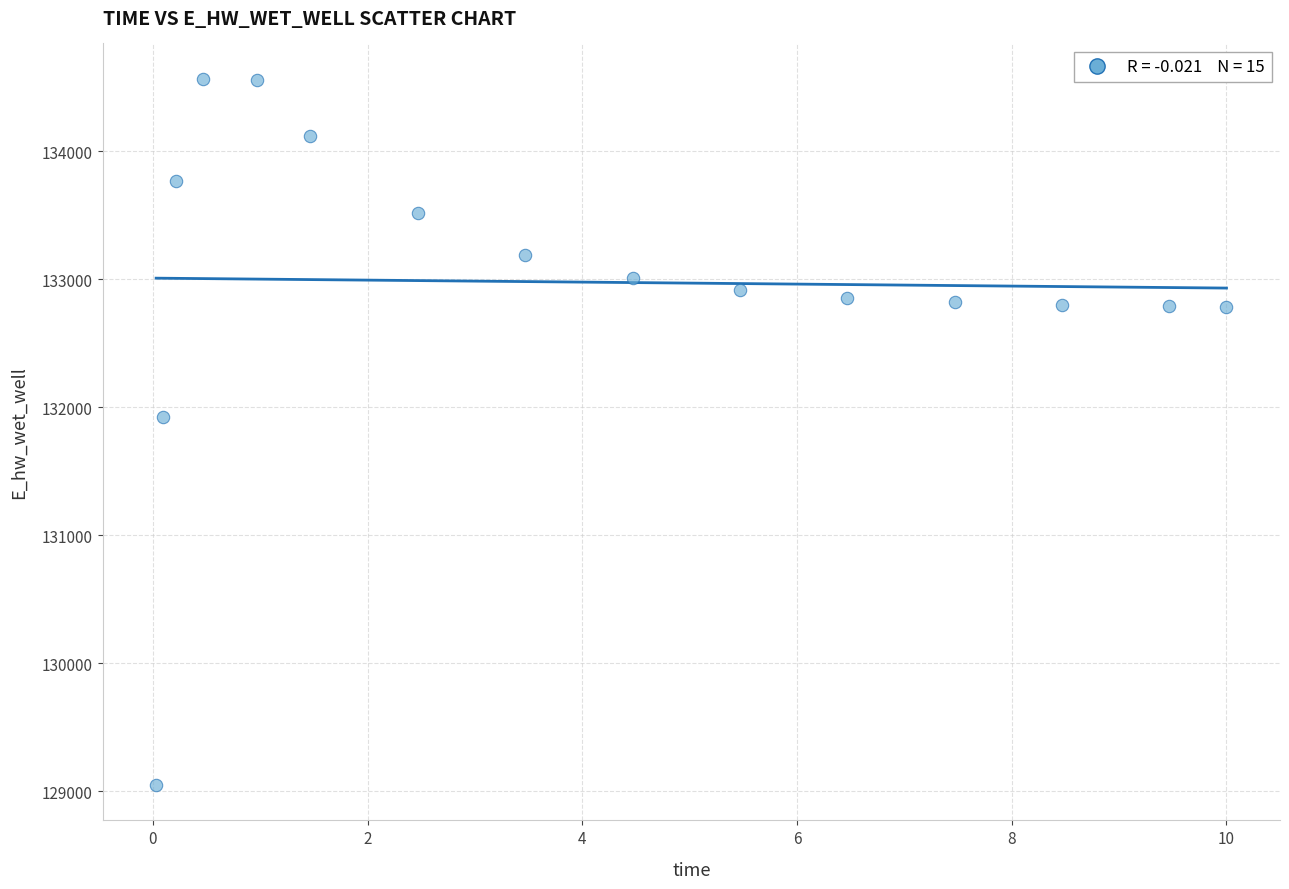

What is the range of X values (max minus min)?

10.0